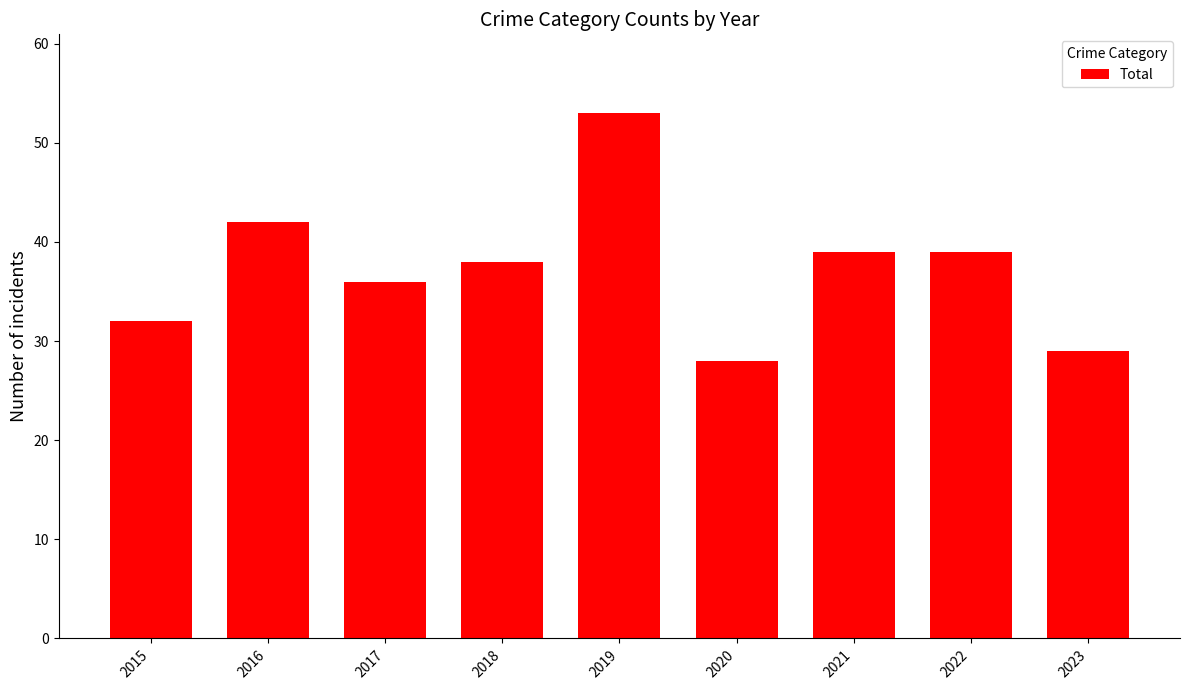

What is the smallest value displayed?

28